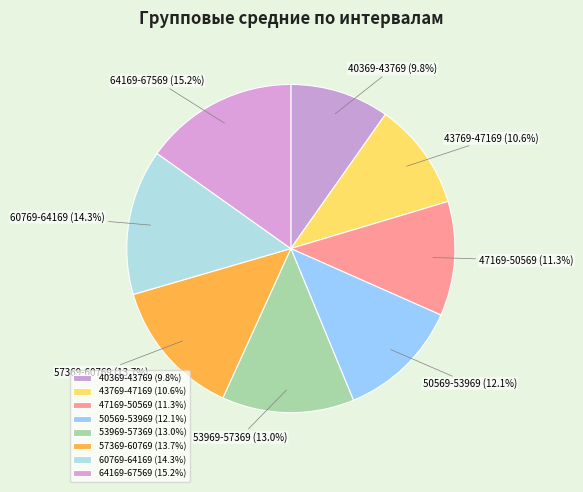

How many segments does this pie chart have?

8